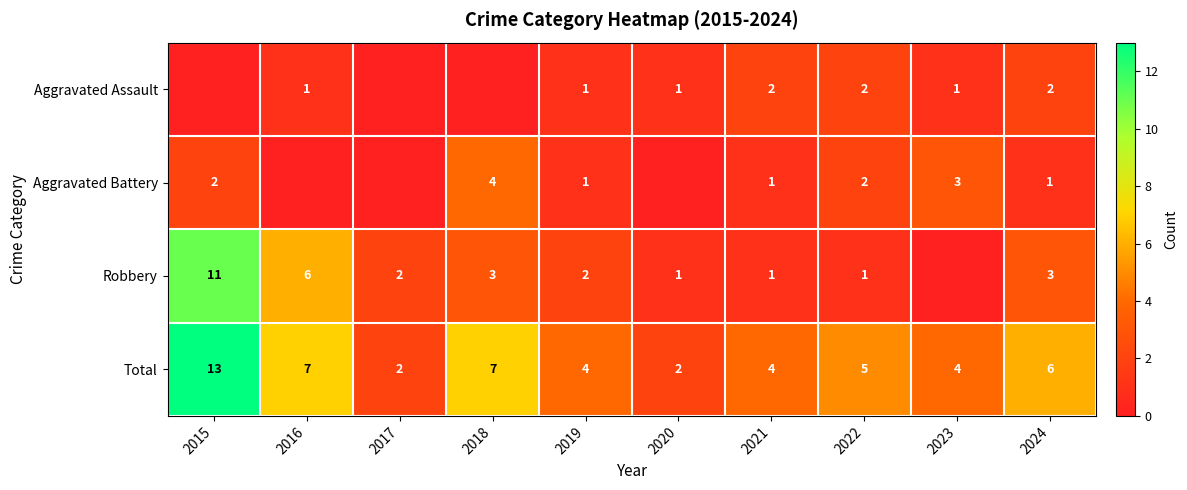

At which category does the chart reach its minimum across all series?

2015